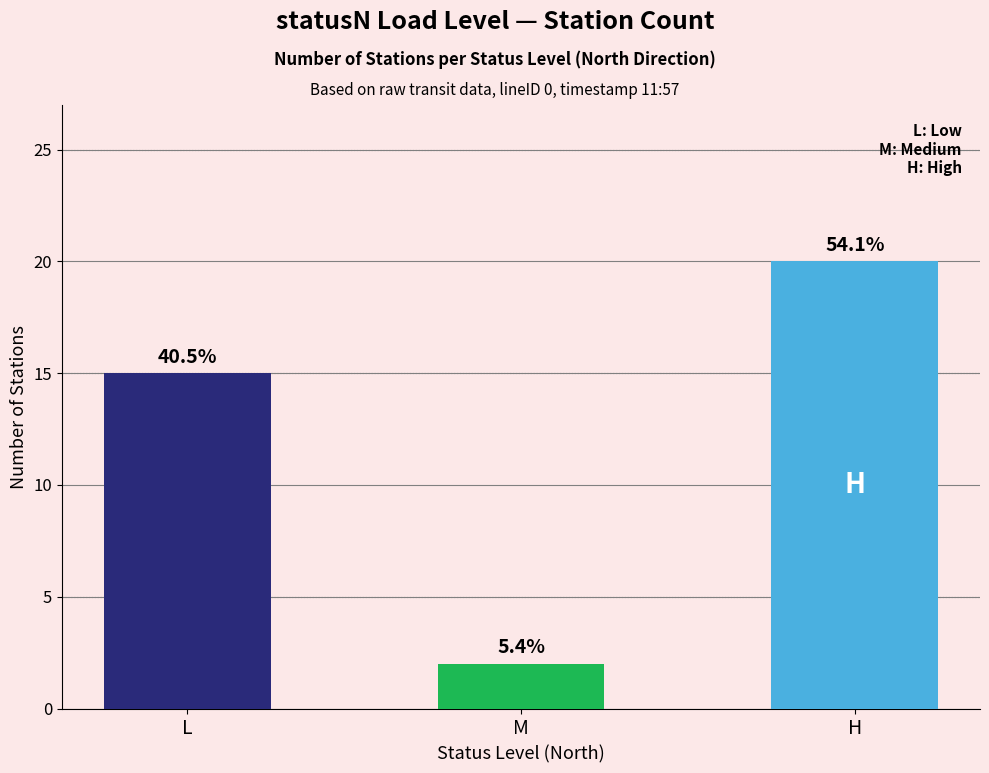

What is the greatest value displayed?

20